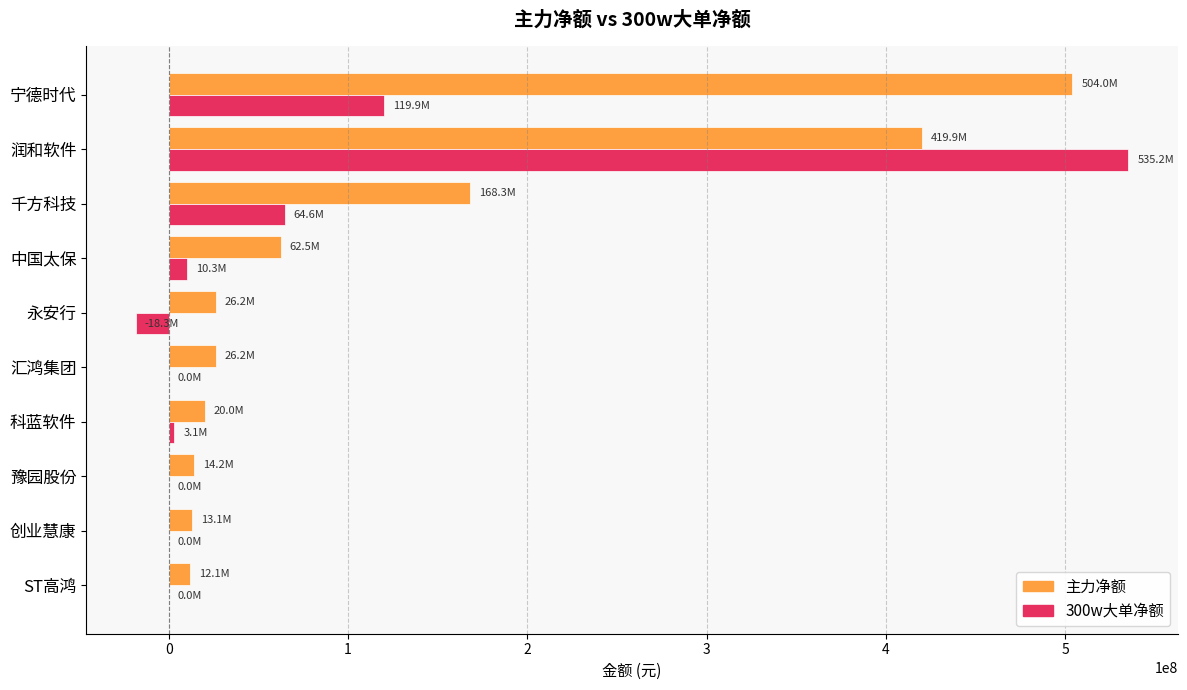

True or false: 300w大单净额 has a value of 0 at ST高鸿.

True